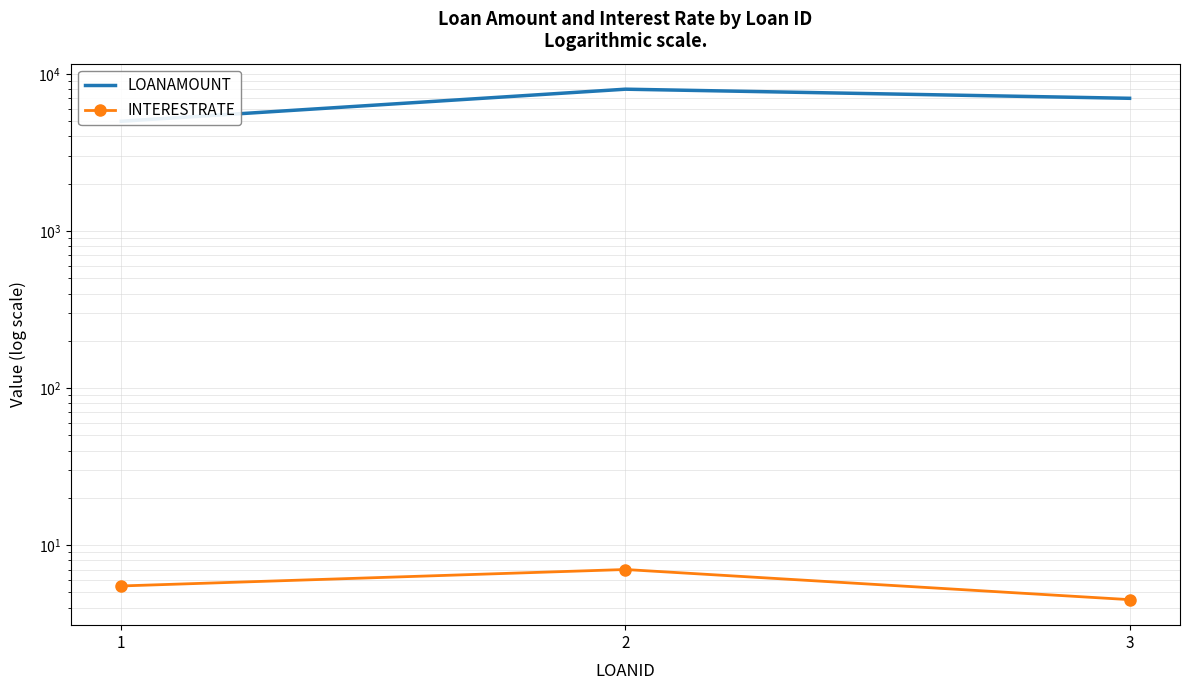

What are all the series names shown in the legend?

LOANAMOUNT, INTERESTRATE